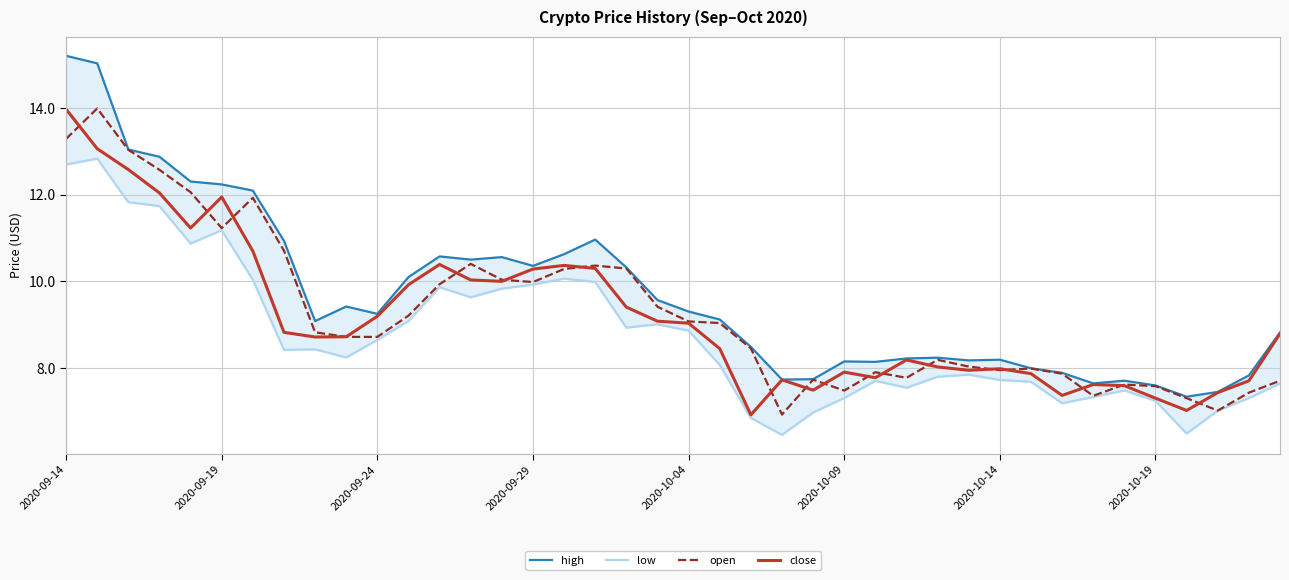

True or false: close has a value of 11.9 at 2020-09-19.

True